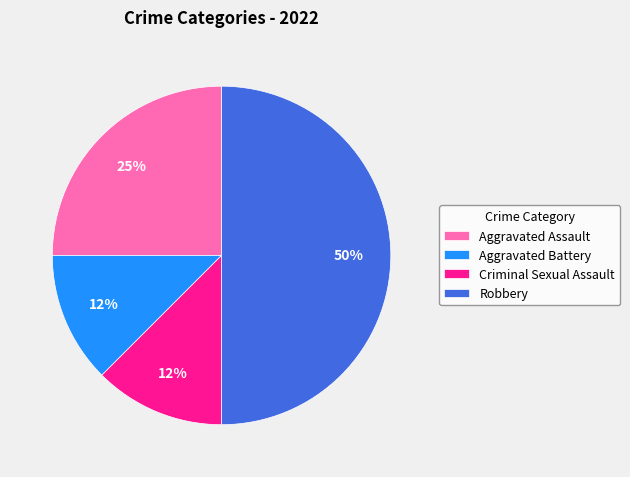

To the nearest percent, what is the average slice percentage?

25%